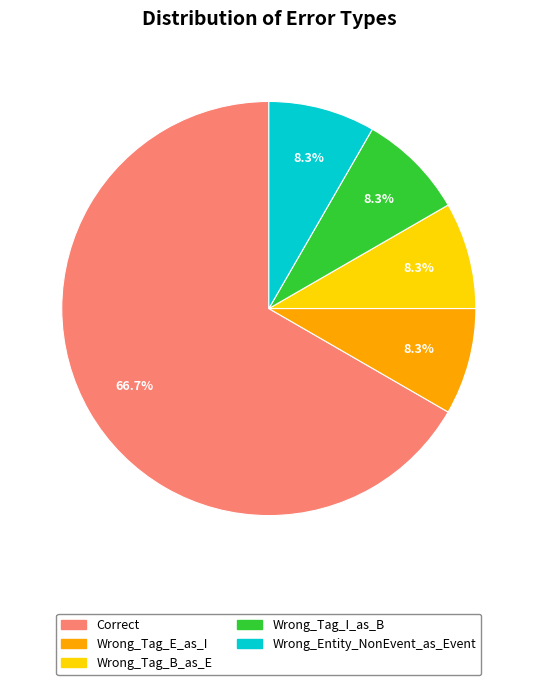

To the nearest percent, what percentage of the pie is Wrong_Tag_B_as_E?

8%